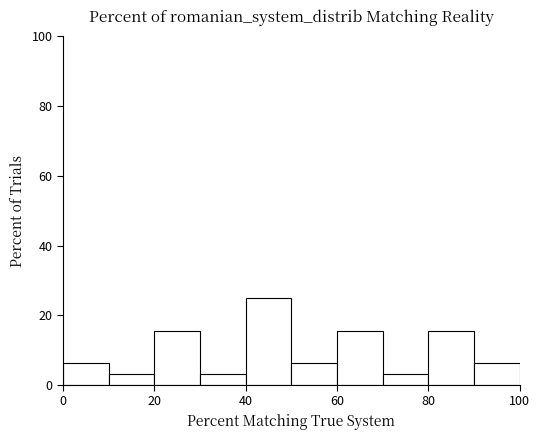

Reading left to right, transcribe this chart: for each bar, give the range it covers on the x-axis and its height. The values are not printed on the chart, so give them approximately, as read against the axis.

0 to 10: 6
10 to 20: 4
20 to 30: 16
30 to 40: 4
40 to 50: 26
50 to 60: 6
60 to 70: 16
70 to 80: 4
80 to 90: 16
90 to 100: 6